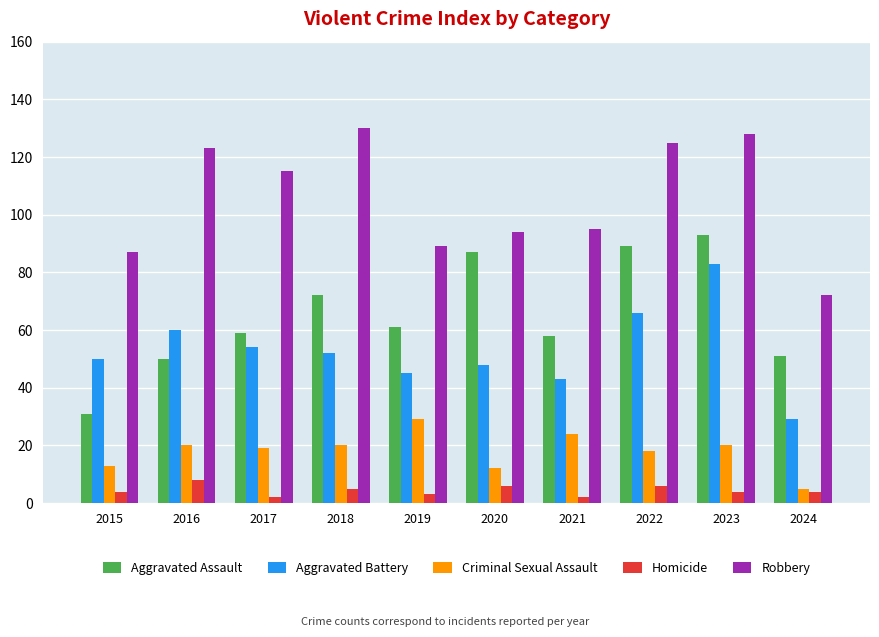

The Criminal Sexual Assault series shows 13 at 2015. True or false?

True